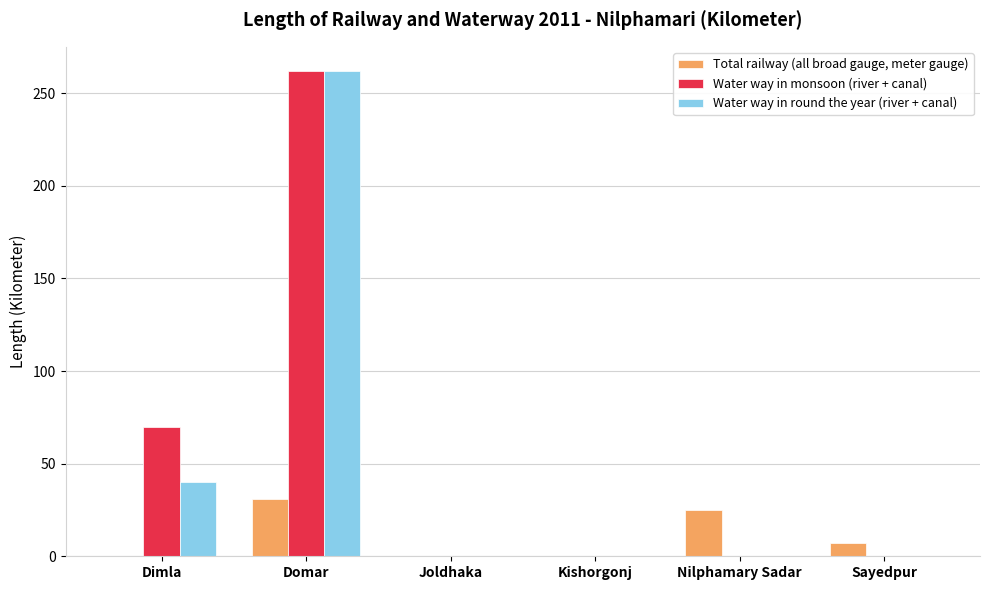

What is the sum of all Total railway (all broad gauge, meter gauge) values?

63.3